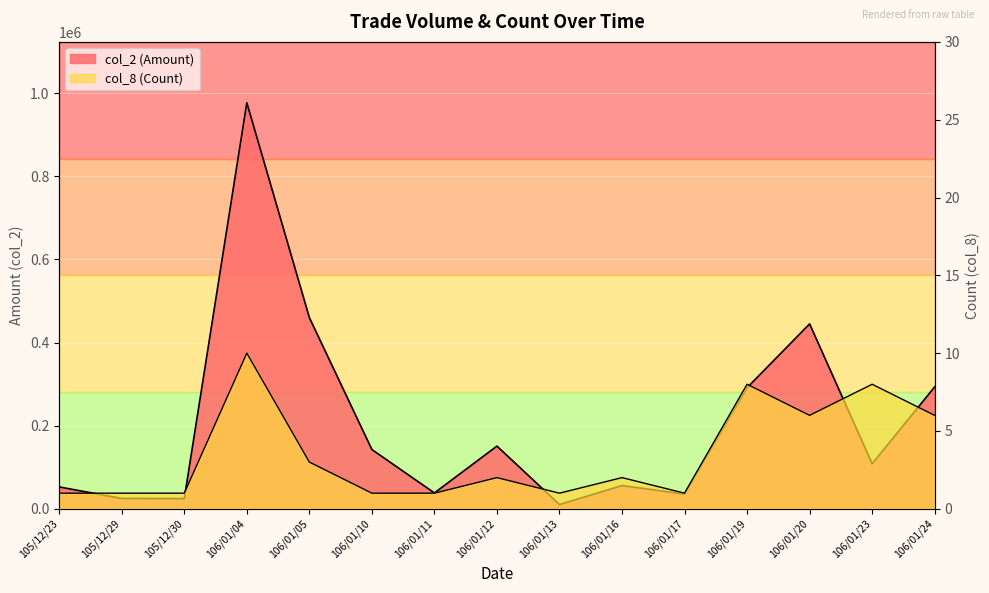

True or false: col_8 (Count) and col_2 (Amount) intersect in this chart.

False